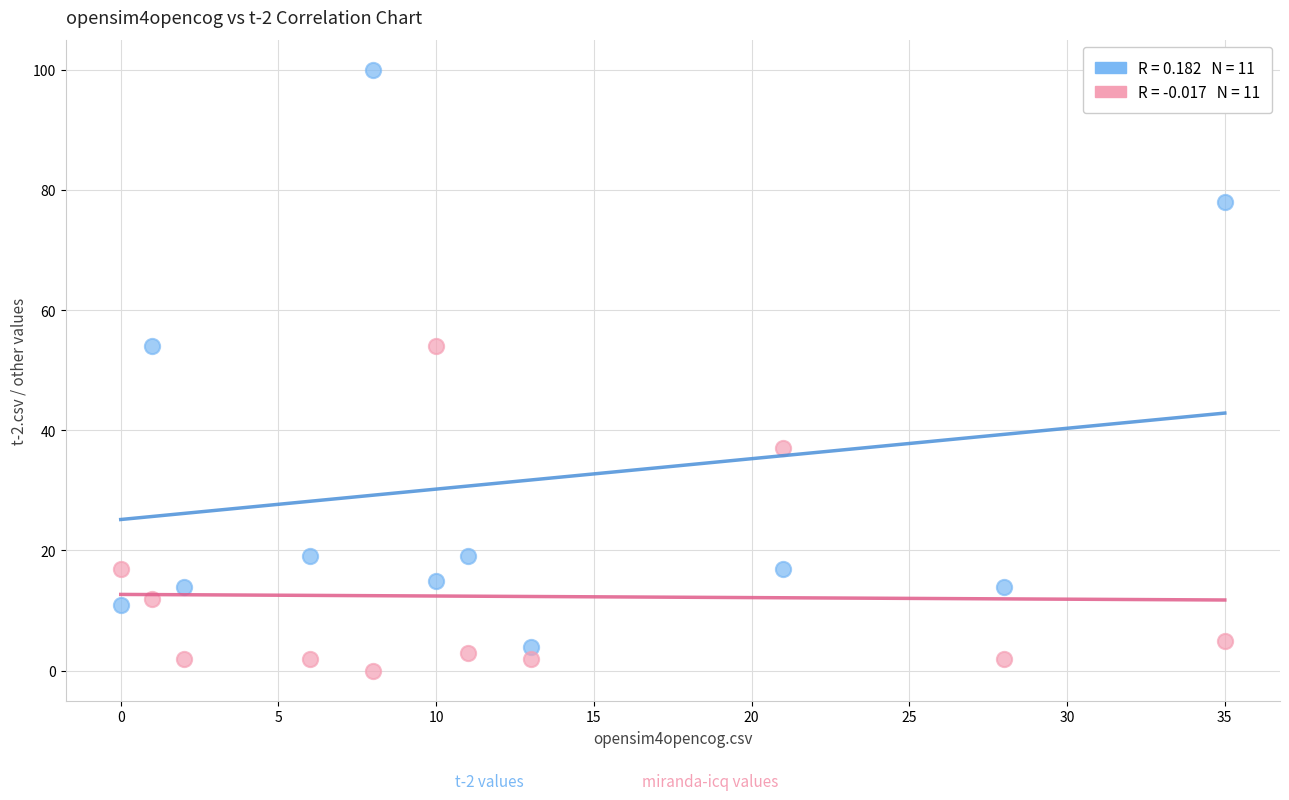

Across all data points, what is the range of Y values (max minus min)?

100